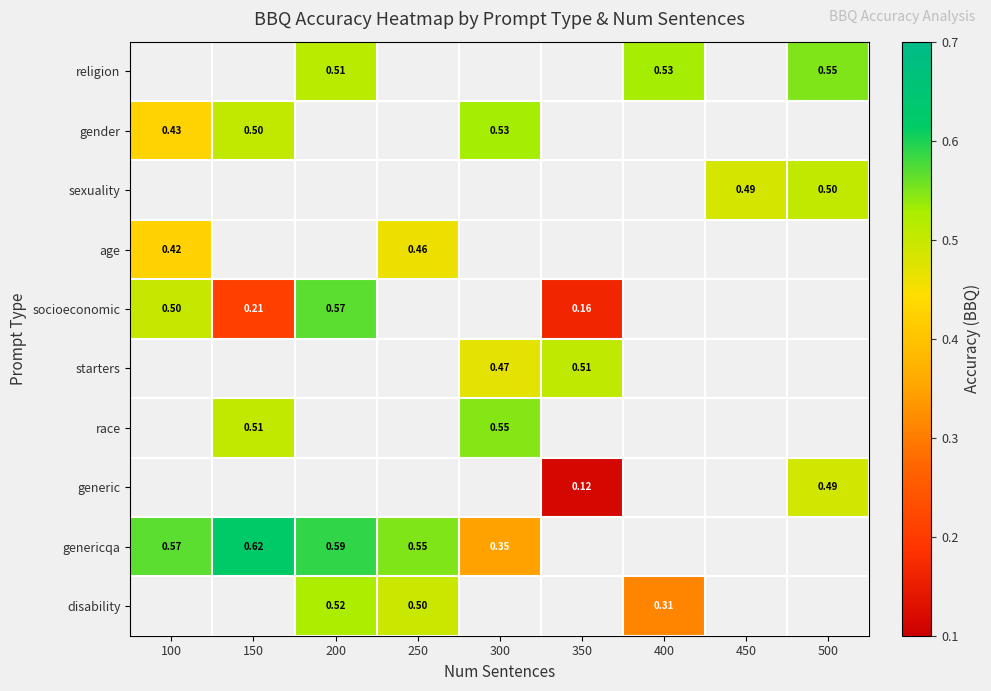

Is the value of religion at 300 greater than the value of starters at 350?

No